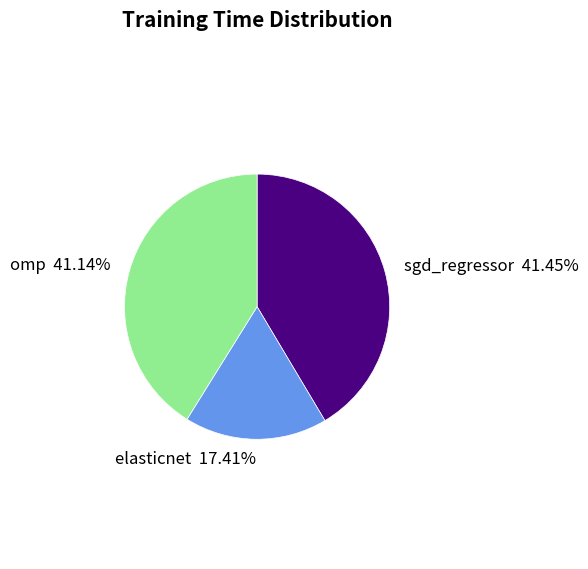

To the nearest percent, what is the average slice percentage?

33%